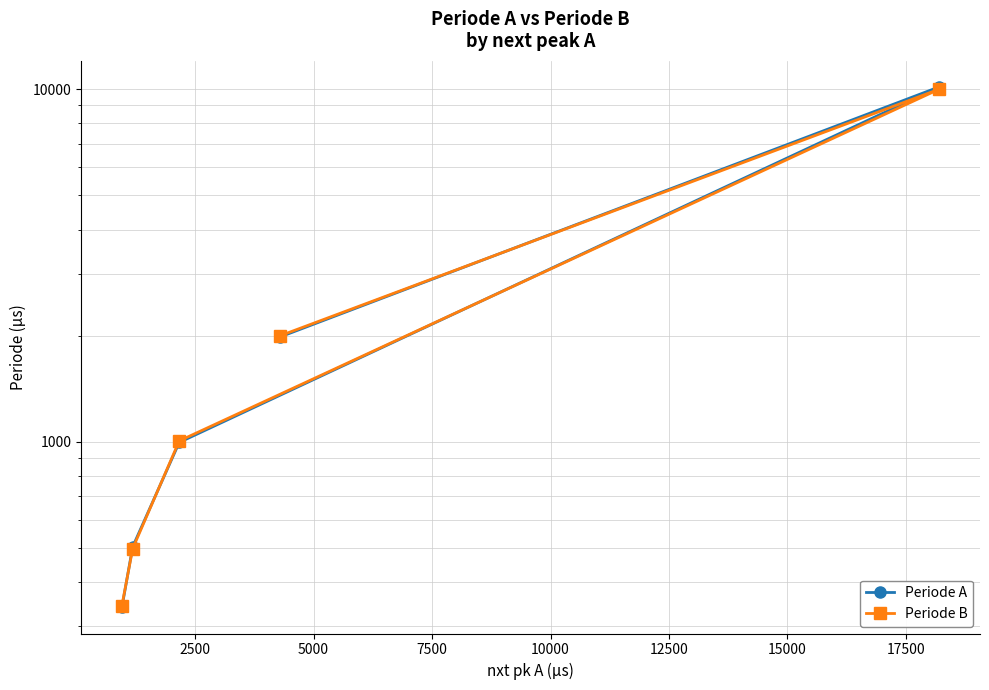

Which series has the largest range (max minus min)?

Periode A